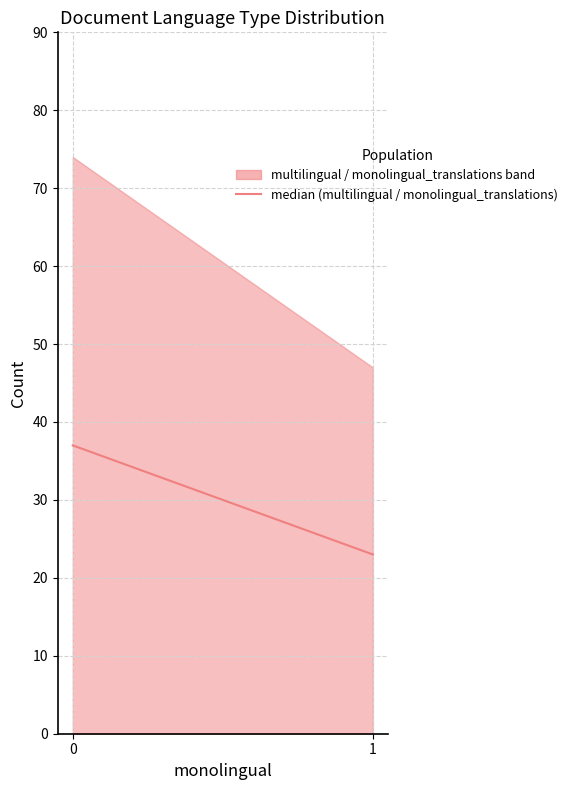

Count the number of data series in this chart.

1